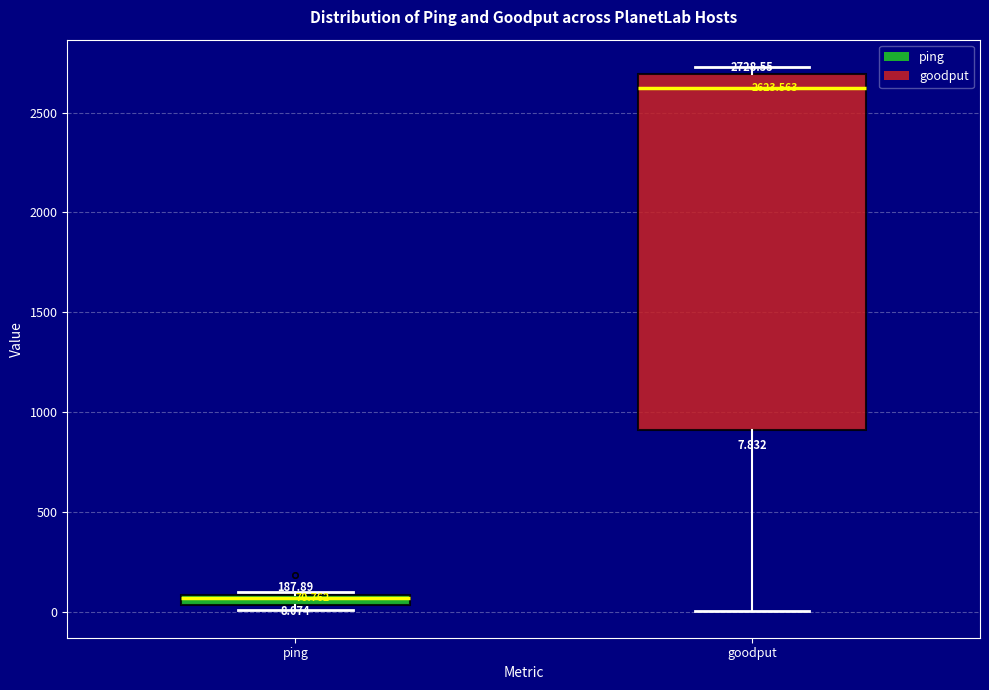

Which box has the lowest median line?

ping